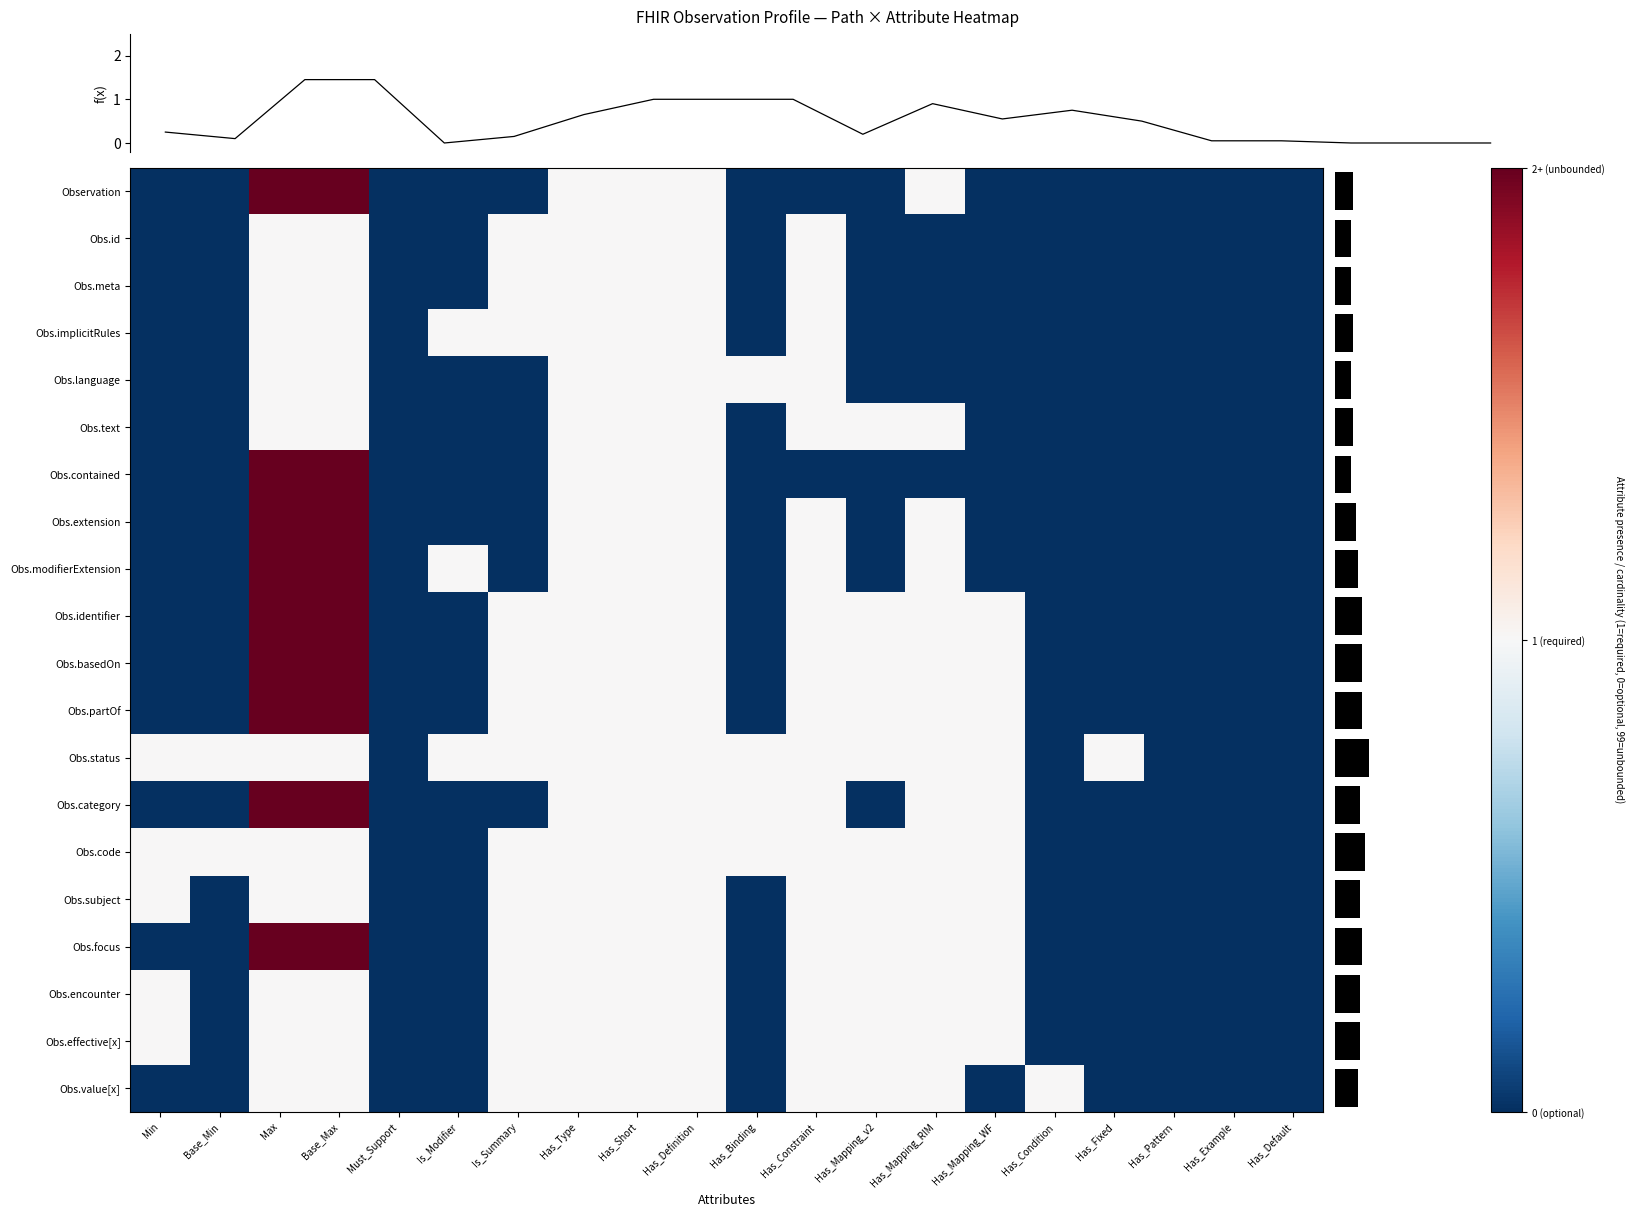

At which category is the sum across all series the highest?

Max